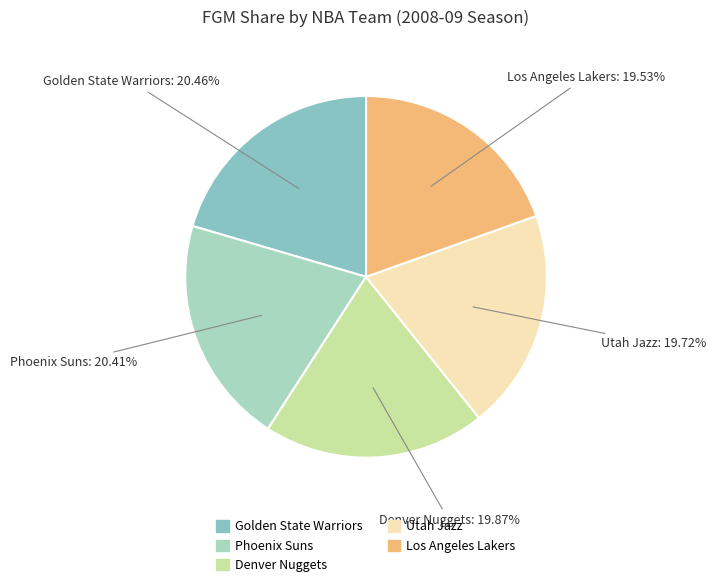

Approximately how many times larger is the value at Utah Jazz compared to Los Angeles Lakers?

1.0